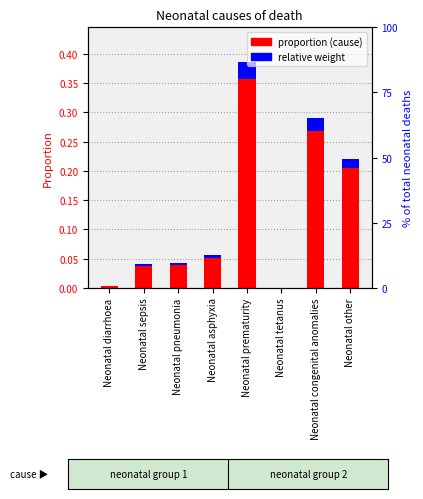

Reading left to right, extract all data points from this chart.

proportion (cause): Neonatal diarrhoea=0.0	Neonatal sepsis=0.0	Neonatal pneumonia=0.0	Neonatal asphyxia=0.1	Neonatal prematurity=0.4	Neonatal tetanus=0.0	Neonatal congenital anomalies=0.3	Neonatal other=0.2
relative weight: Neonatal diarrhoea=0.0	Neonatal sepsis=0.0	Neonatal pneumonia=0.0	Neonatal asphyxia=0.0	Neonatal prematurity=0.0	Neonatal tetanus=0.0	Neonatal congenital anomalies=0.0	Neonatal other=0.0